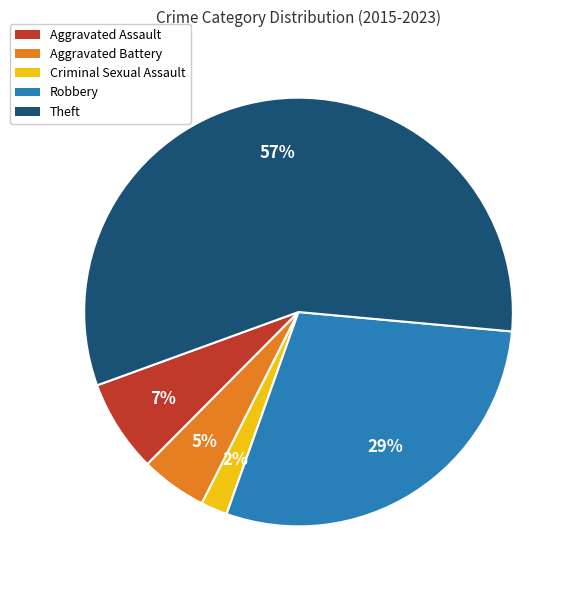

To the nearest percent, what is the combined percentage of Criminal Sexual Assault and Aggravated Battery?

7%